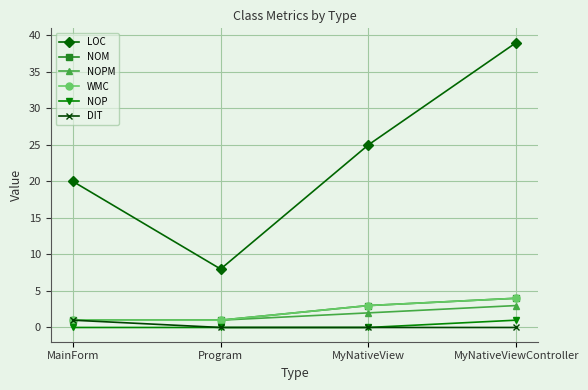

At which category is the sum across all series the highest?

MyNativeViewController